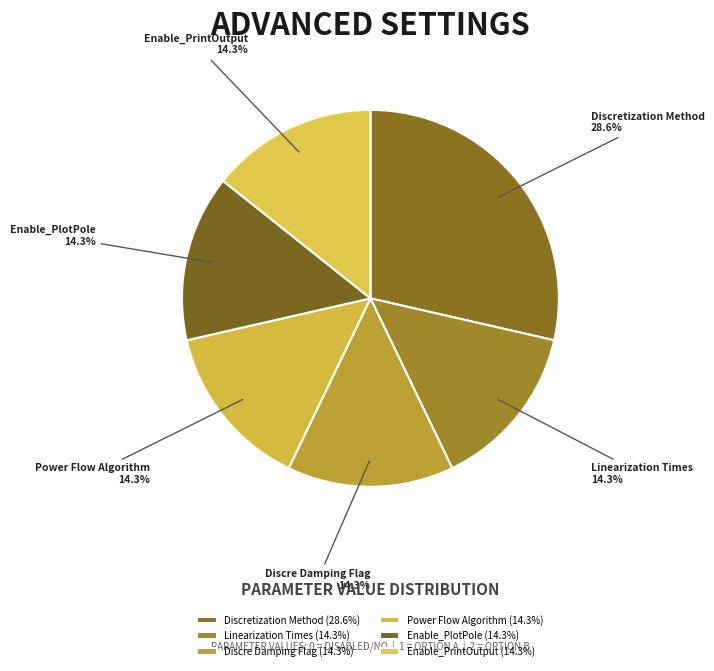

Does any single category account for the majority?

No